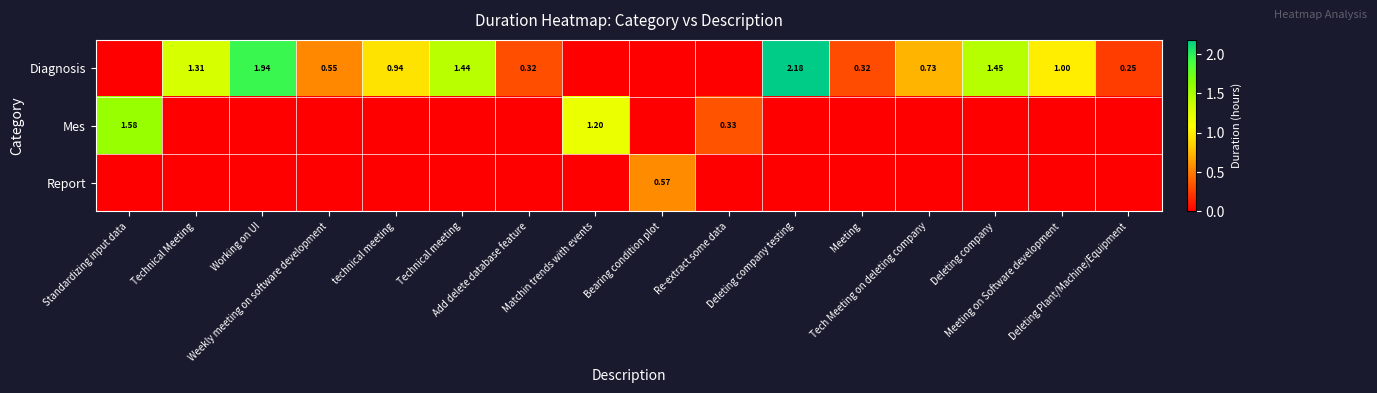

How many distinct data groups are displayed?

3